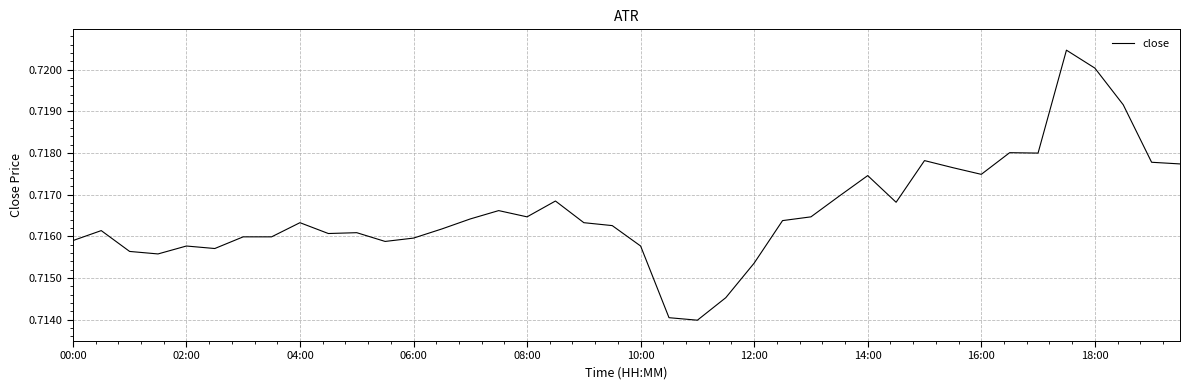

How many lines are shown in the chart?

1